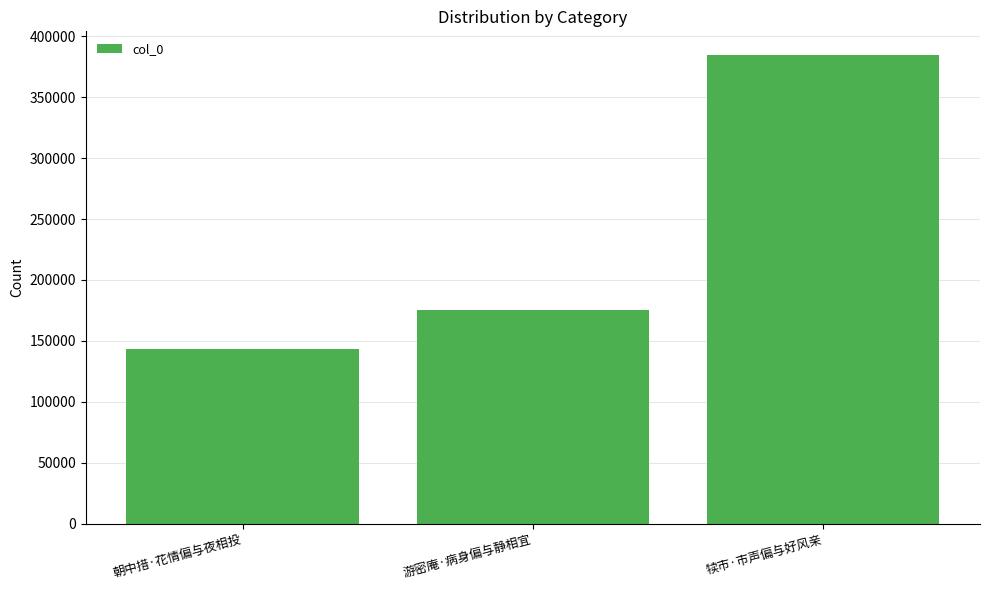

What is the minimum value shown in the chart?

143503